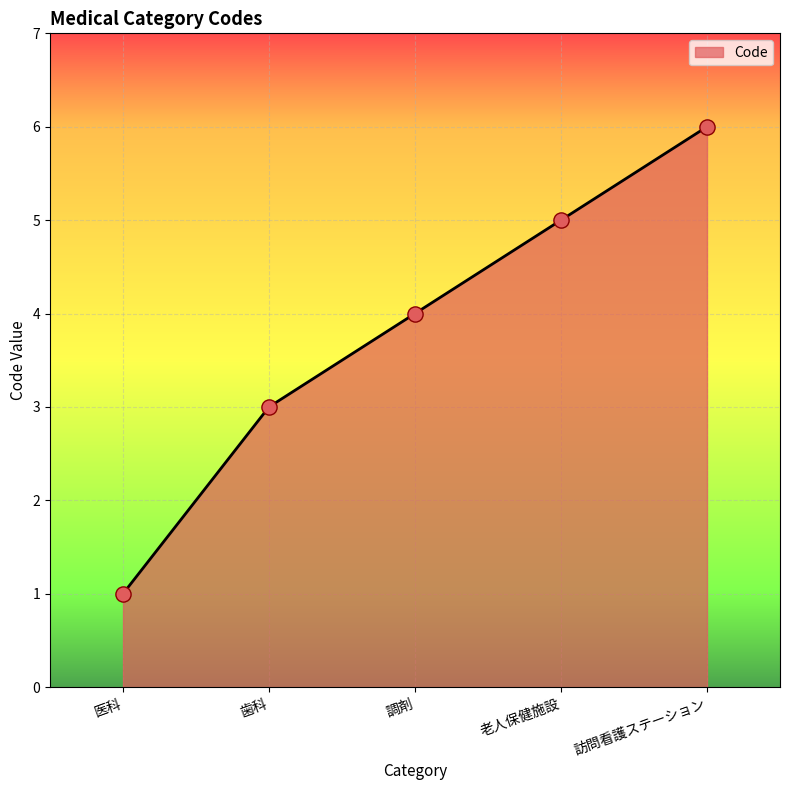

Approximately how many times larger is the value at 歯科 compared to 訪問看護ステーション?

0.5